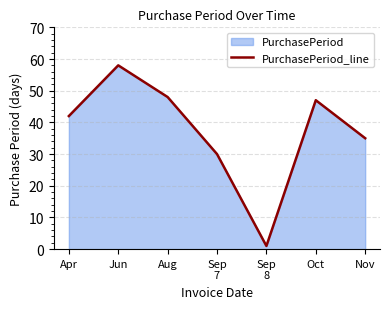

How many values are below 42?

3